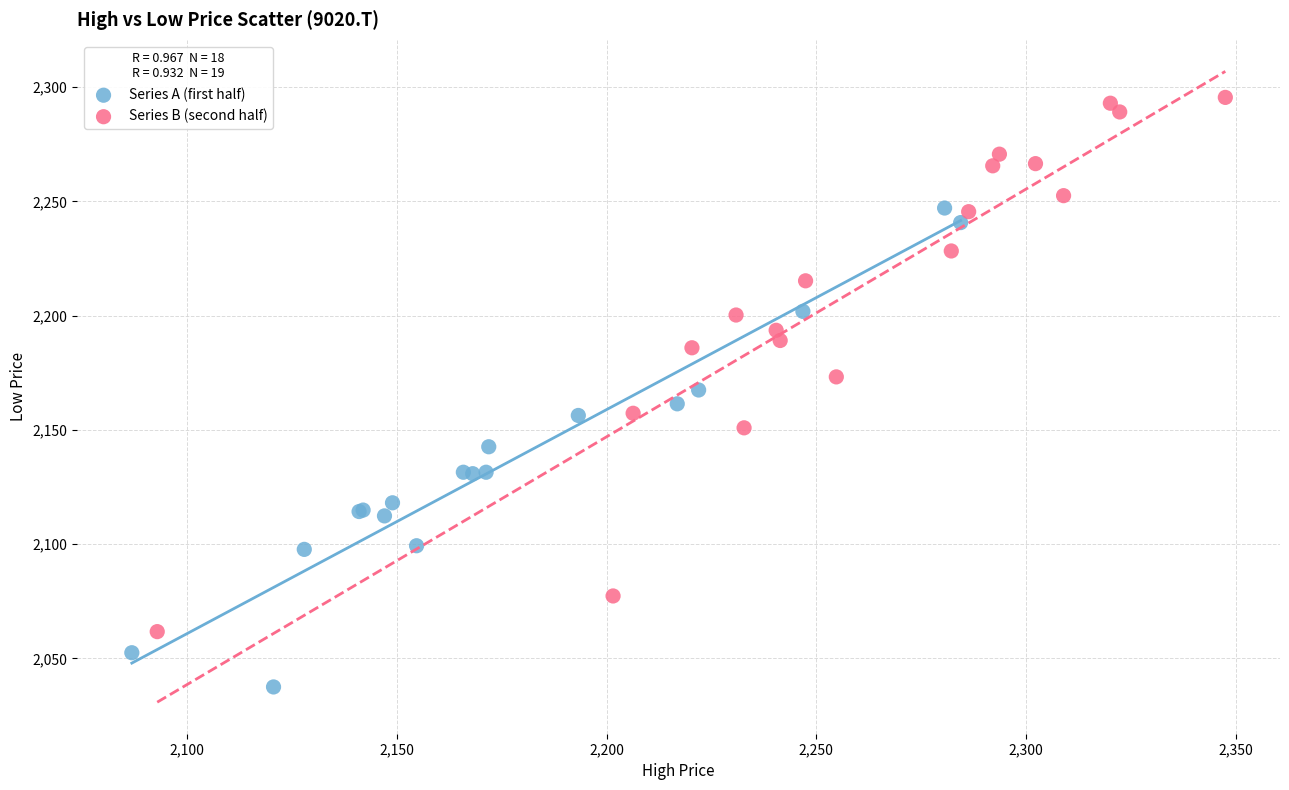

What are all the series names shown in the legend?

Series A (first half), Series B (second half)